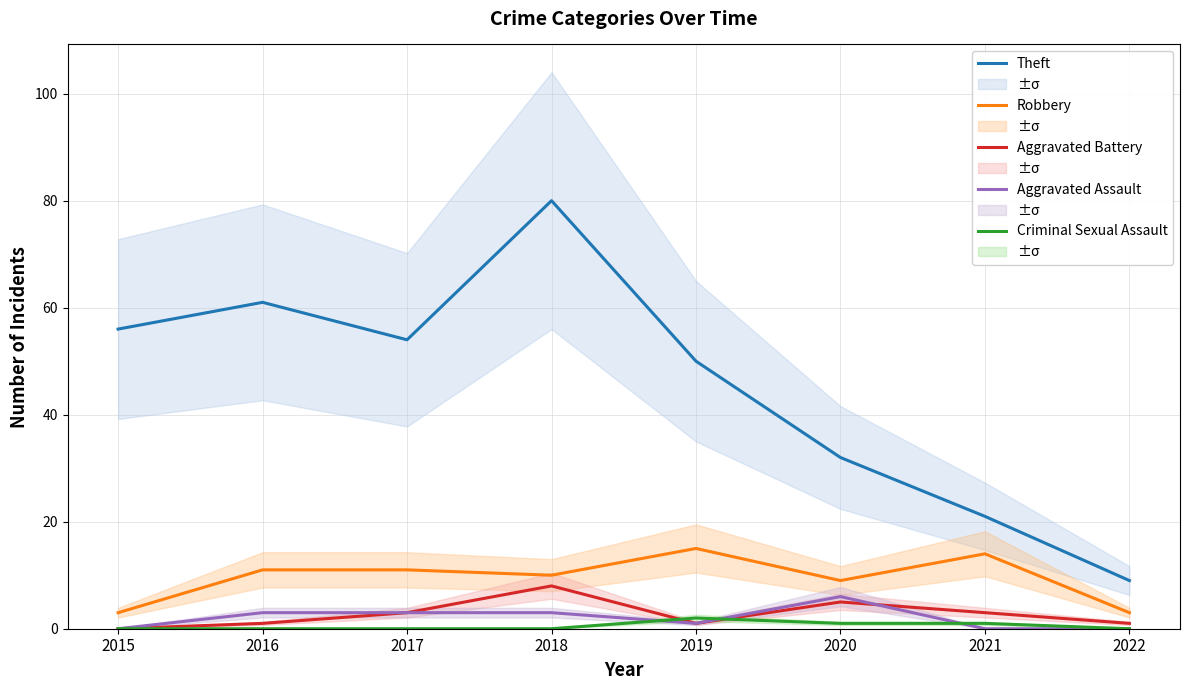

Reading right to left, transcribe all the data shown in this chart.

Theft: 9	21	32	50	80	54	61	56
Robbery: 3	14	9	15	10	11	11	3
Aggravated Battery: 1	3	5	1	8	3	1	0
Aggravated Assault: 0	0	6	1	3	3	3	0
Criminal Sexual Assault: 0	1	1	2	0	0	0	0